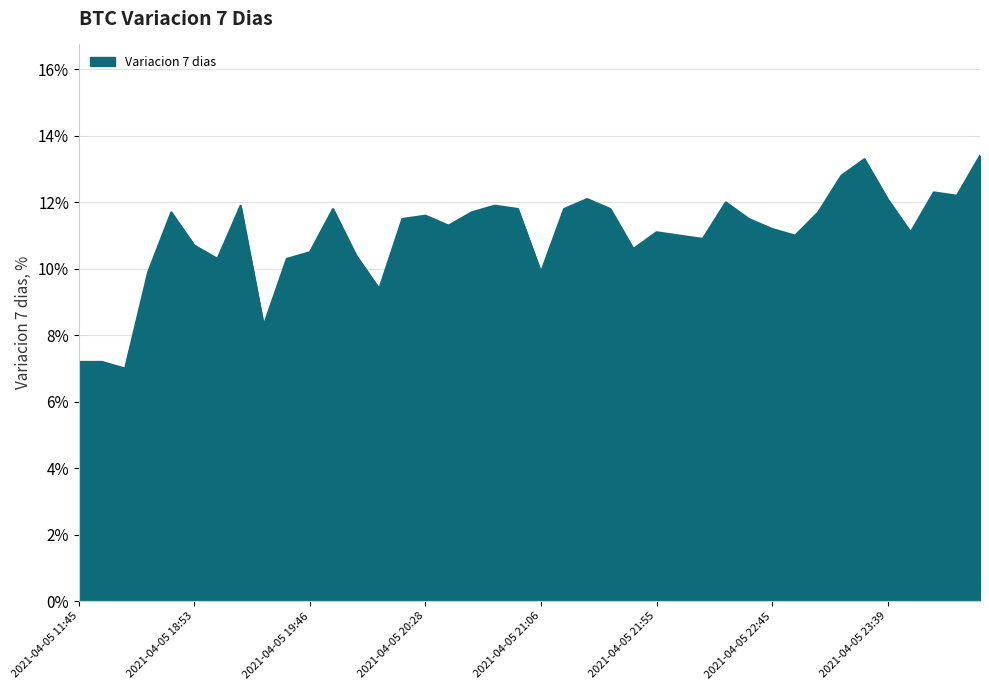

Is this an area chart (filled region under the line)?

Yes